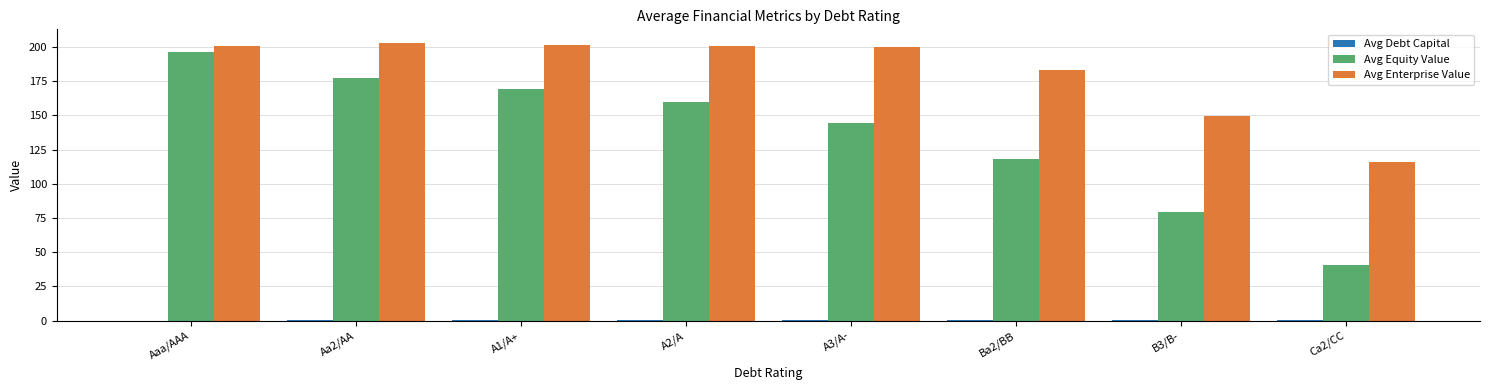

At which category is the sum across all series the highest?

Aaa/AAA